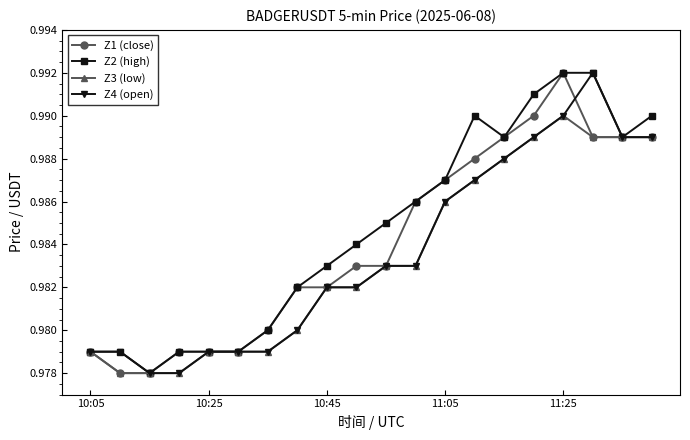

How many Z4 (open) values are between 0 and 1?

20